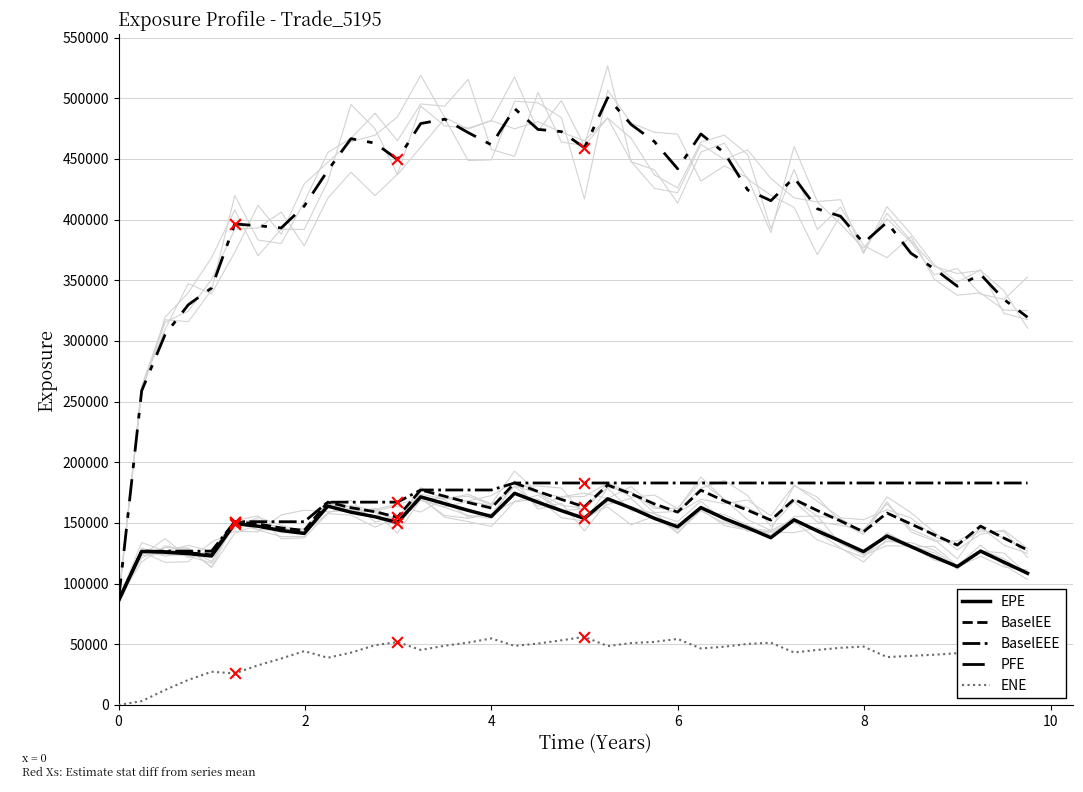

Which series has the largest total across all categories?

PFE